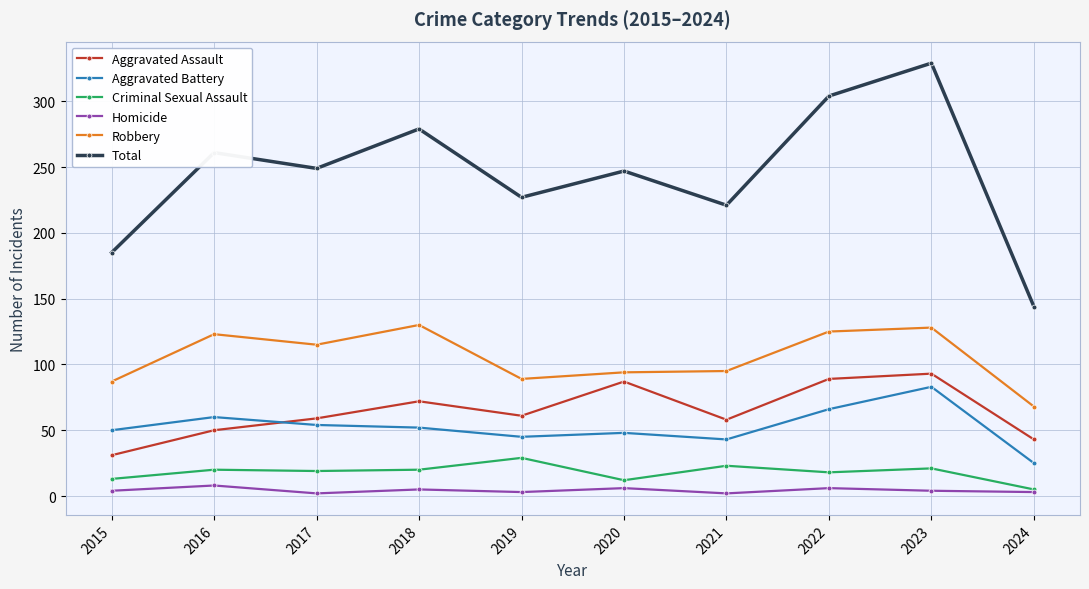

How many data points does each series have?

10